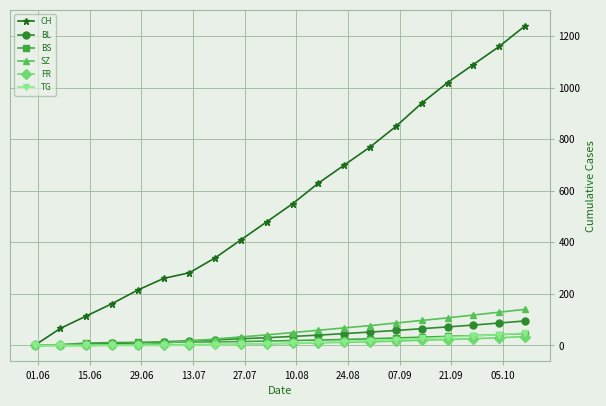

Which series has the largest range (max minus min)?

CH